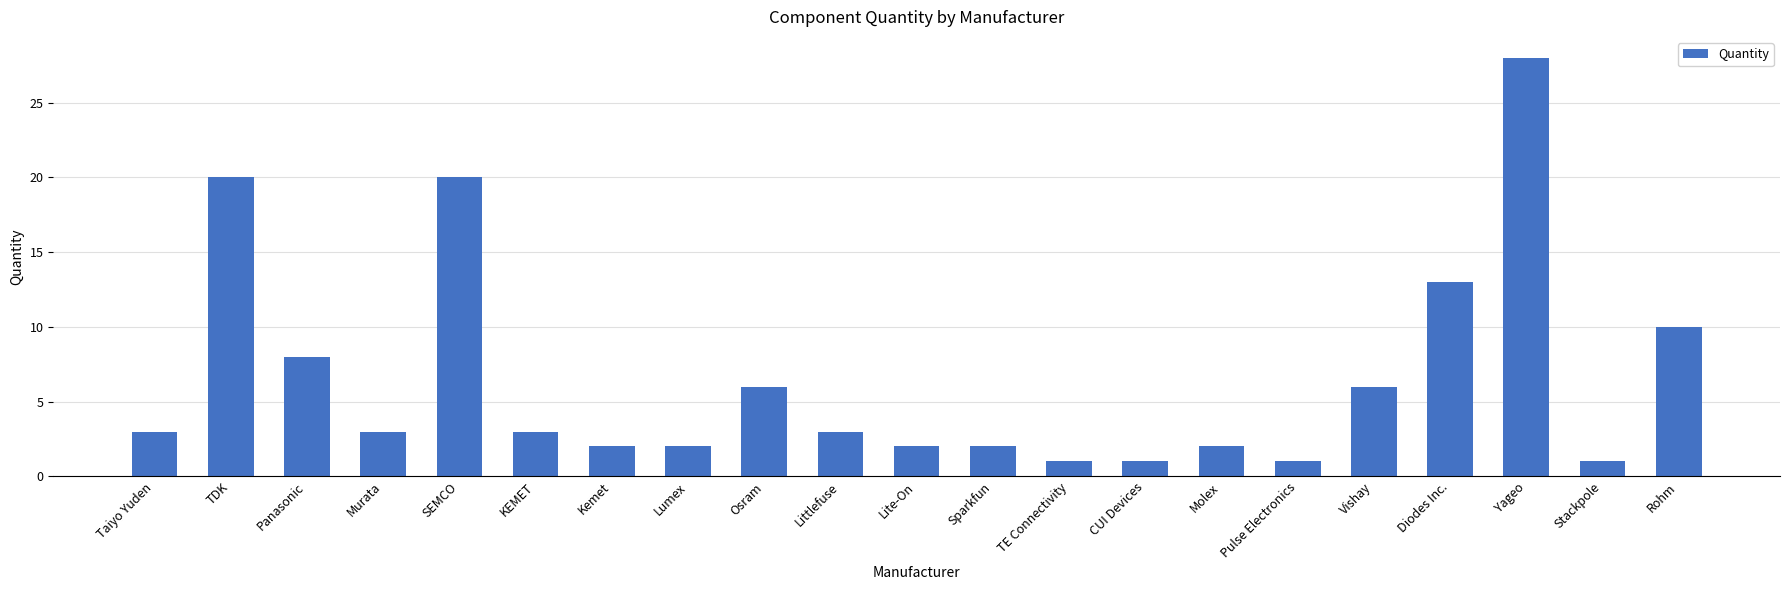

What is the sum of the values at Diodes Inc. and Pulse Electronics?

14